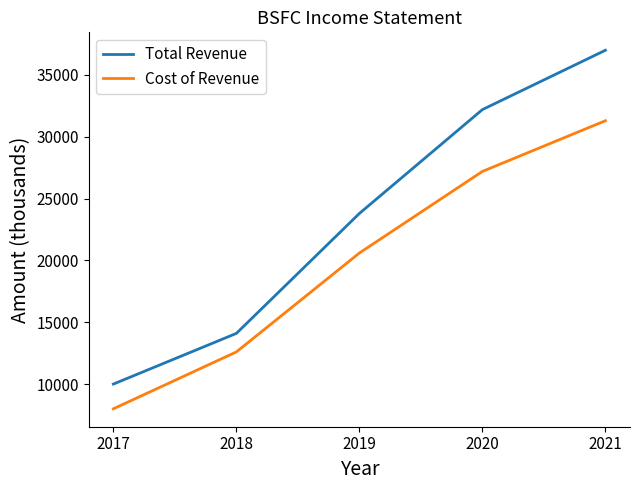

Is the value of Total Revenue at 2020 greater than the value of Cost of Revenue at 2021?

Yes